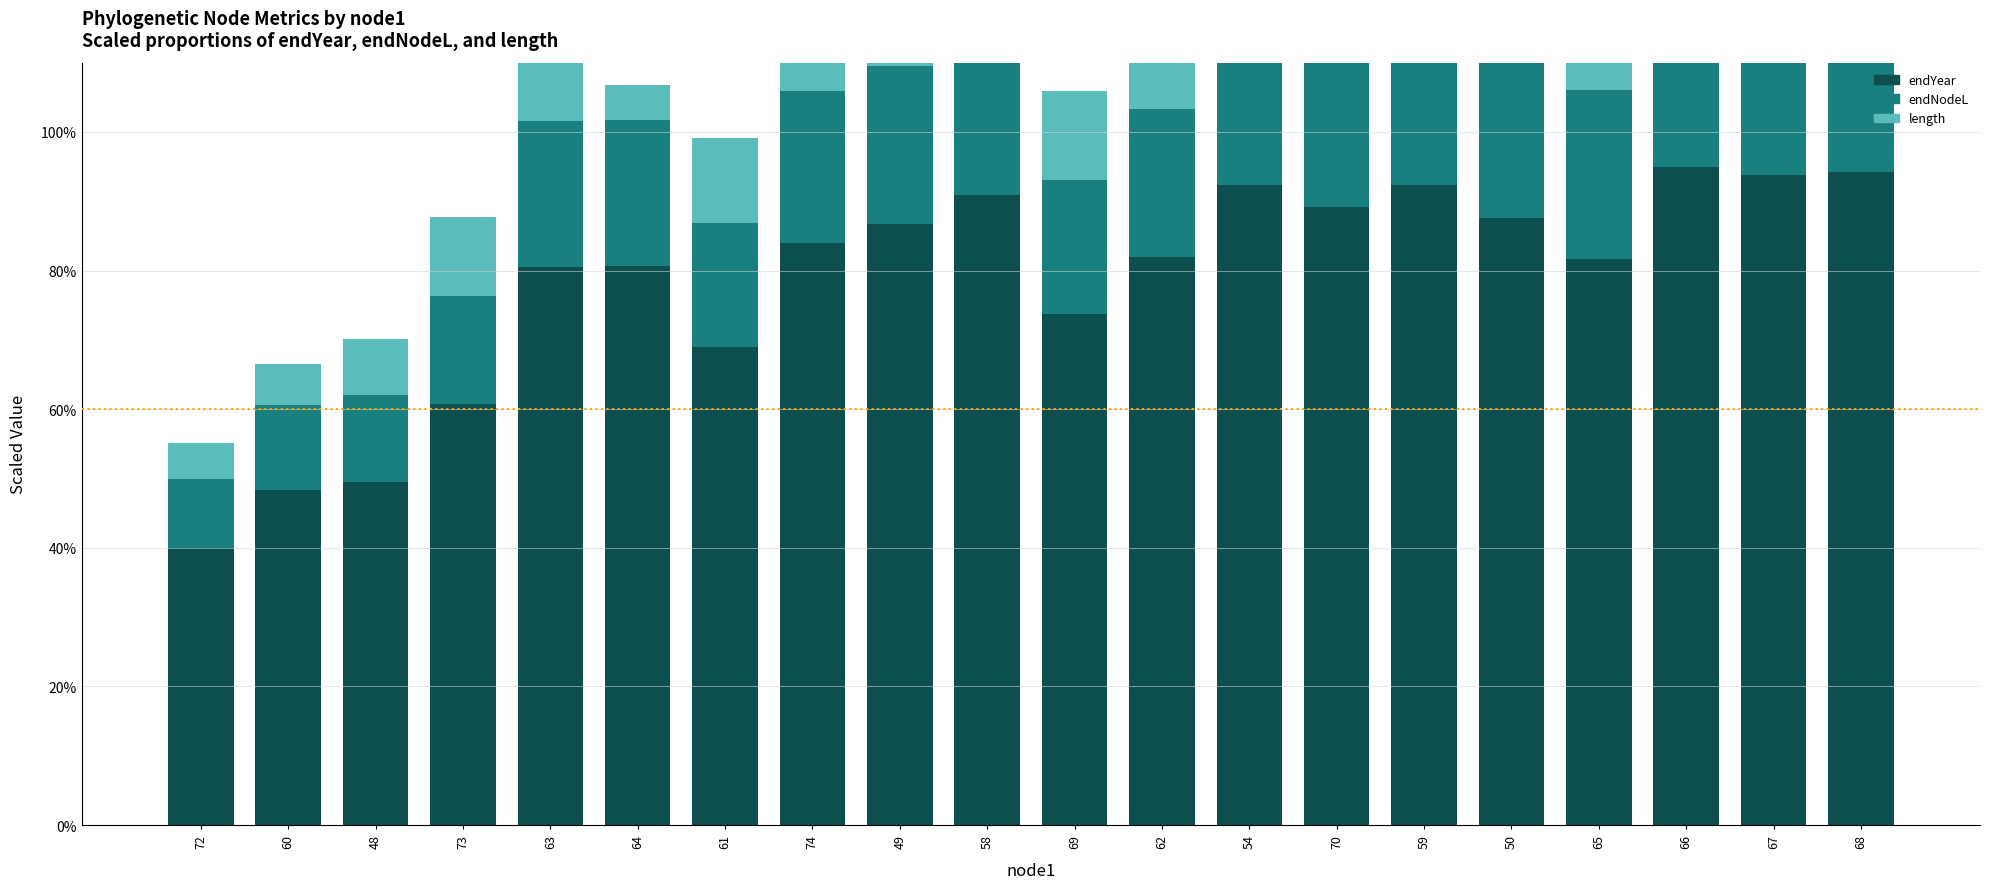

Rank the series at 74 from lowest to highest value.

length, endNodeL, endYear